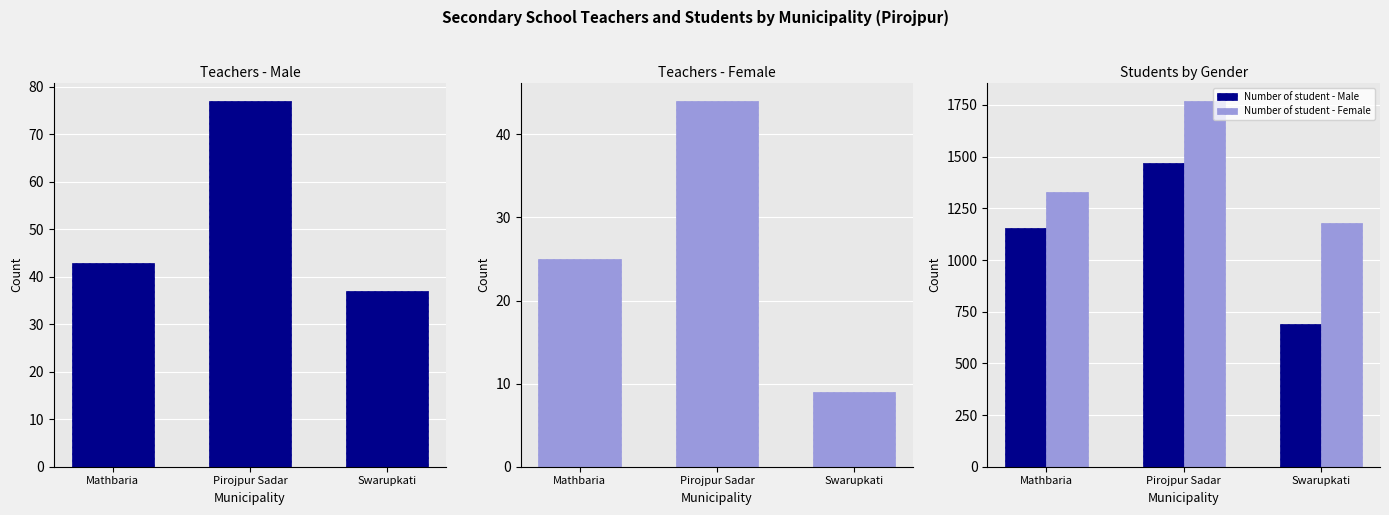

Is the value of Number of student - Male at Swarupkati greater than the value of Number of student - Female at Swarupkati?

No